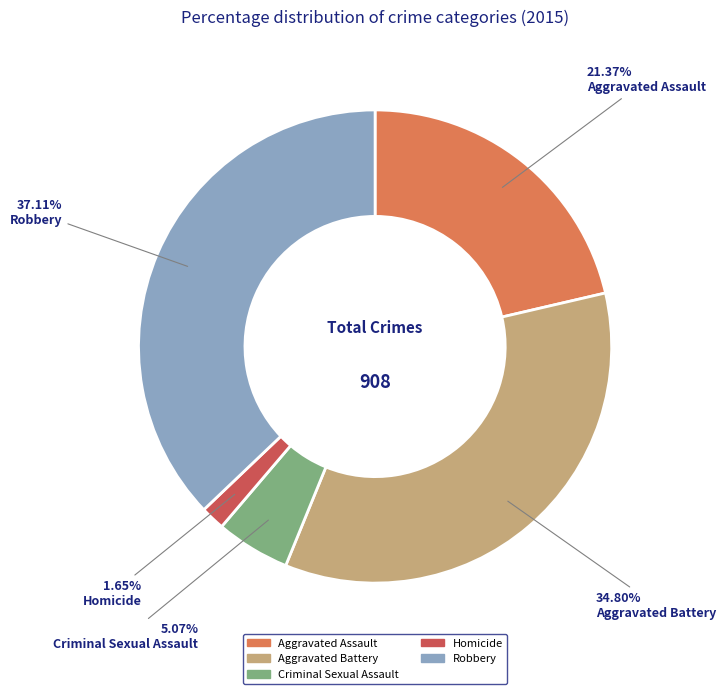

What is the smallest slice in the pie chart?

Homicide